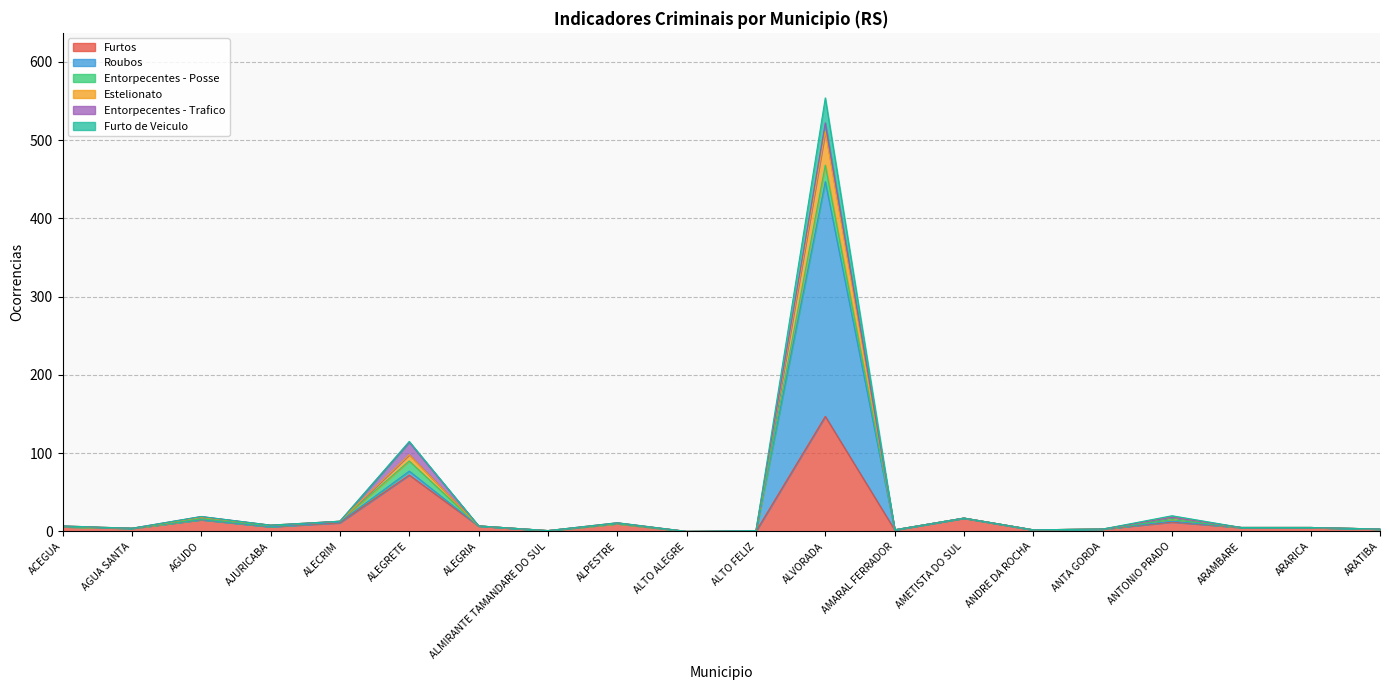

What is the difference between the Furtos values at AGUDO and ALTO FELIZ?

15